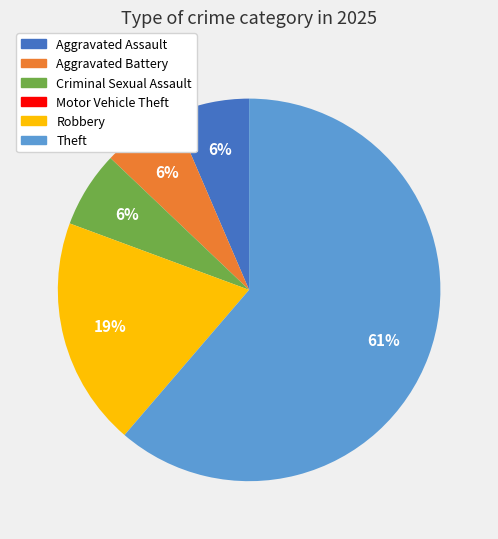

Which category accounts for the majority?

Theft